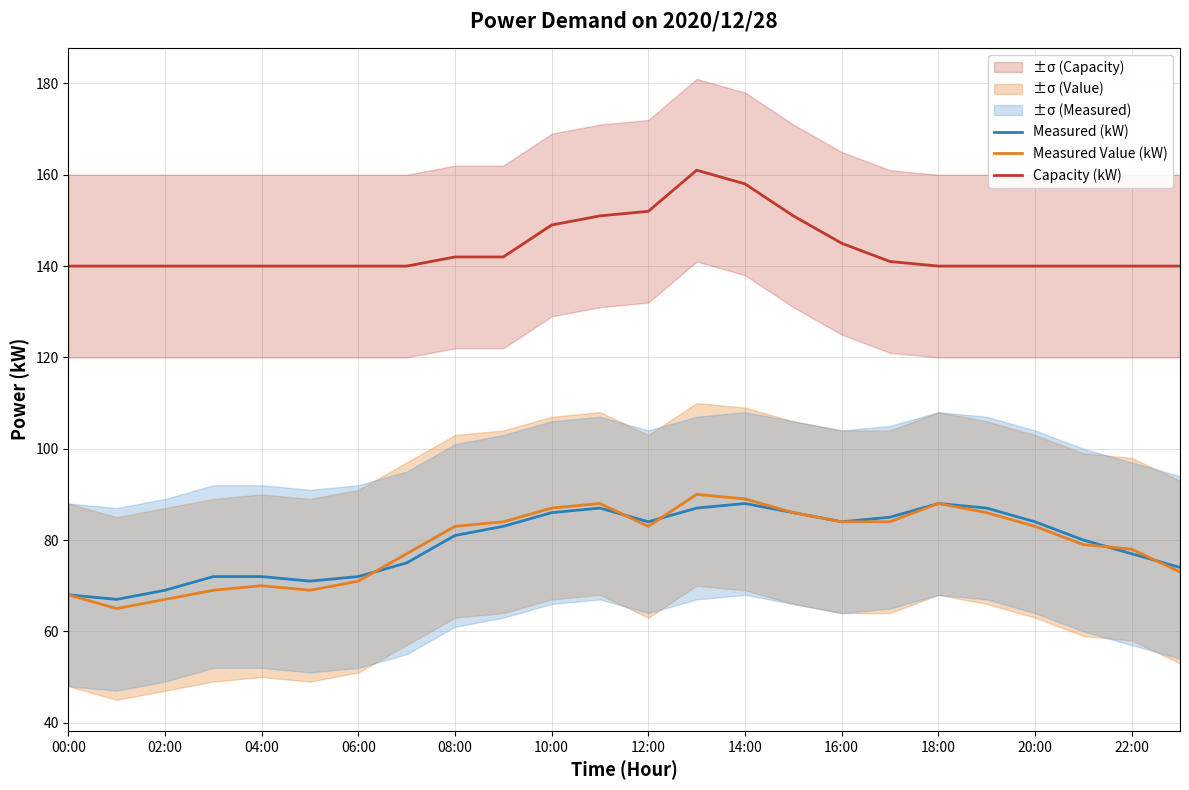

How many data points in Measured Value (kW) are less than 83?

11